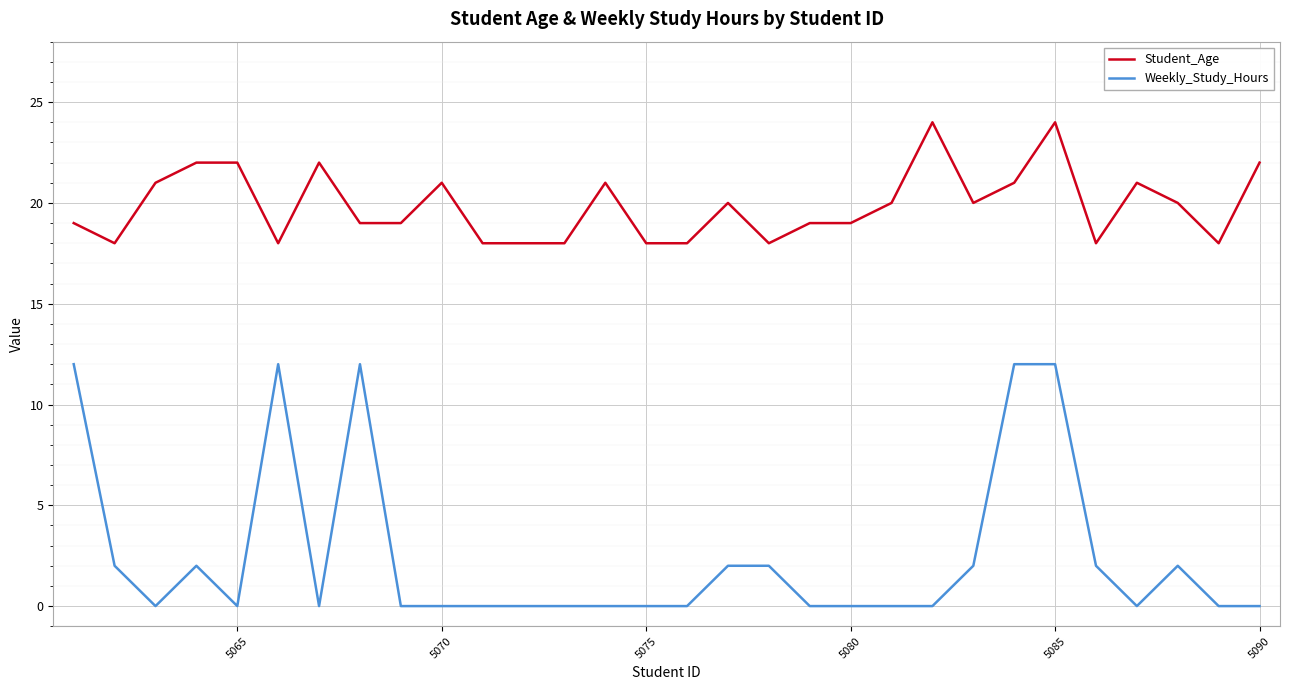

True or false: Student_Age has more than 1 points higher than both neighbors.

True